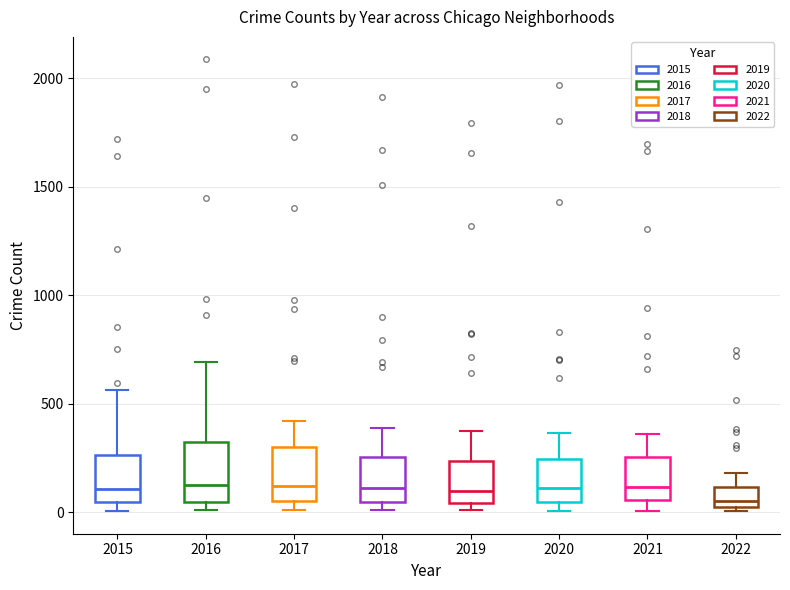

Where is the lower edge of the box at x = 2020 on the y-axis? The values are not printed on the chart, so give them approximately, as read against the axis.

50